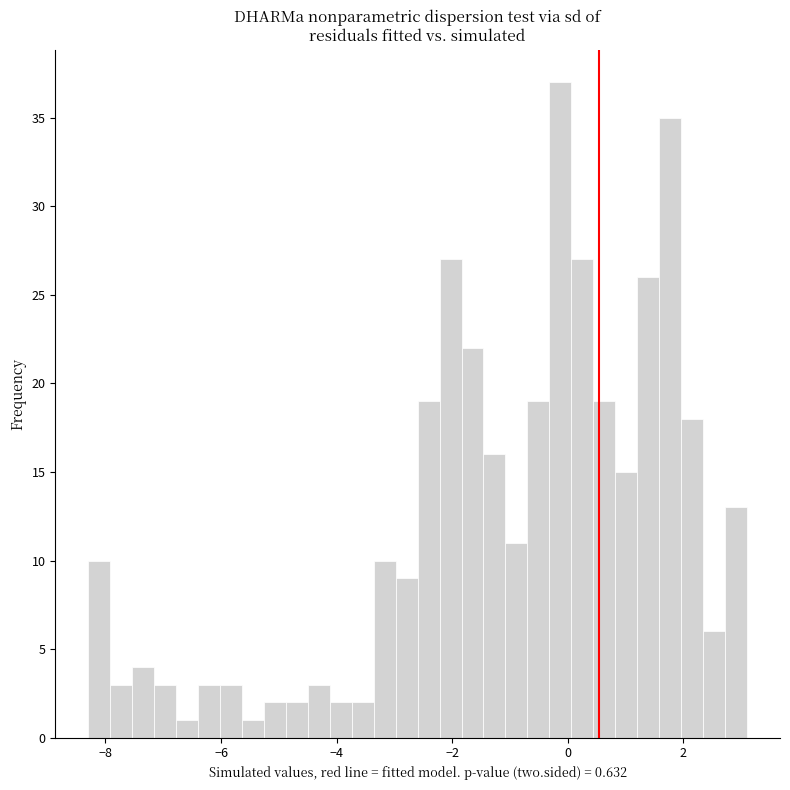

Around what value on the x-axis is the tallest bar? Give the approximate position of its centre, as read against the axis.

-0.2